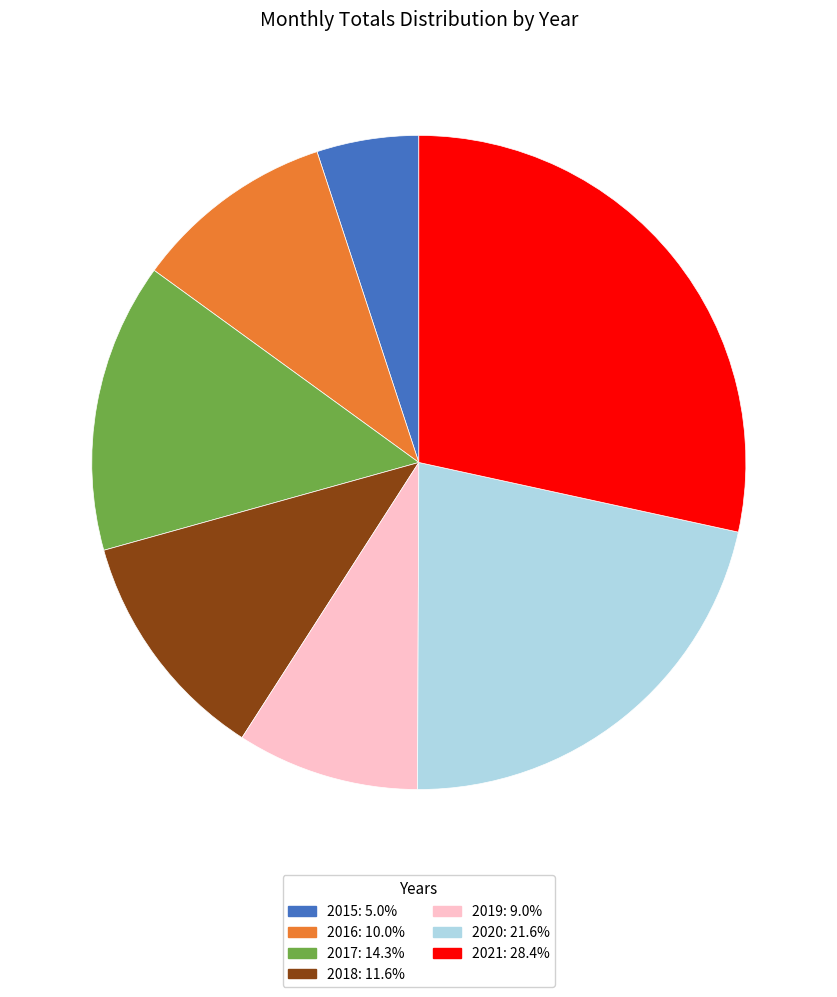

Which category has the biggest portion of the pie?

2021